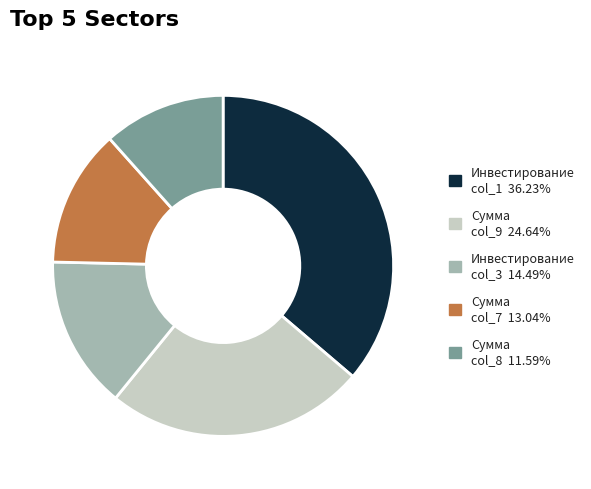

Is there a majority slice in this chart?

No